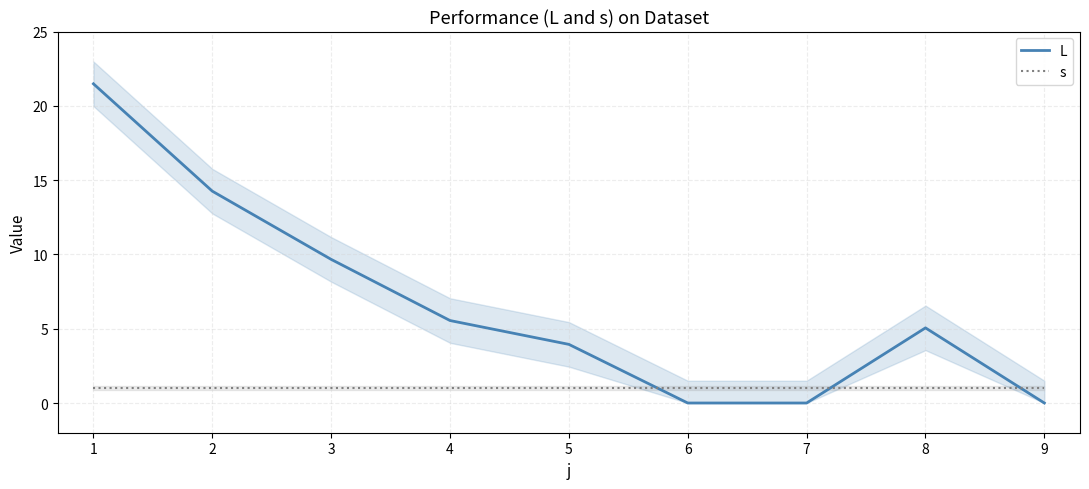

Between which two adjacent categories do L and s first intersect?

5 and 6